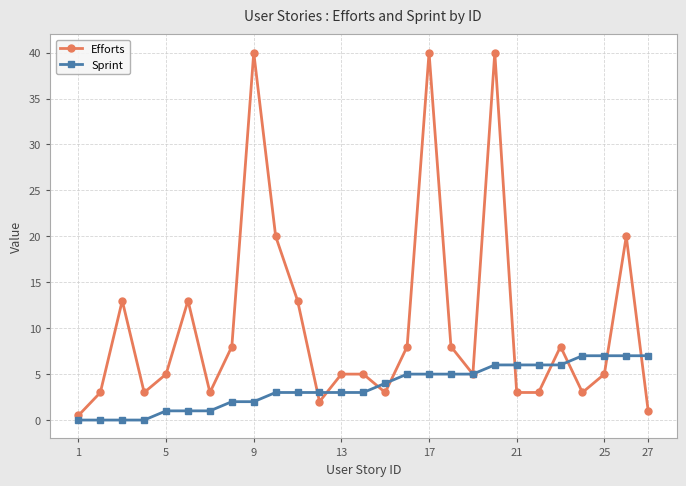

How many distinct data groups are displayed?

2